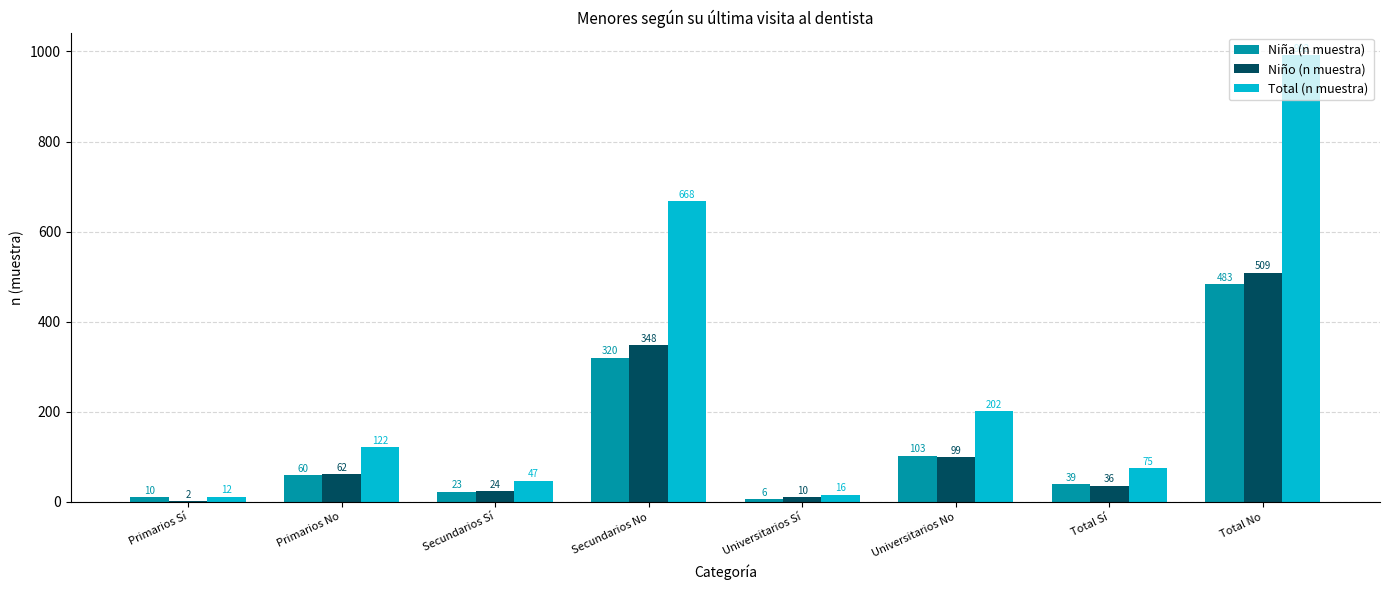

Is it true that Niño (n muestra) equals 36 at Total Sí?

True